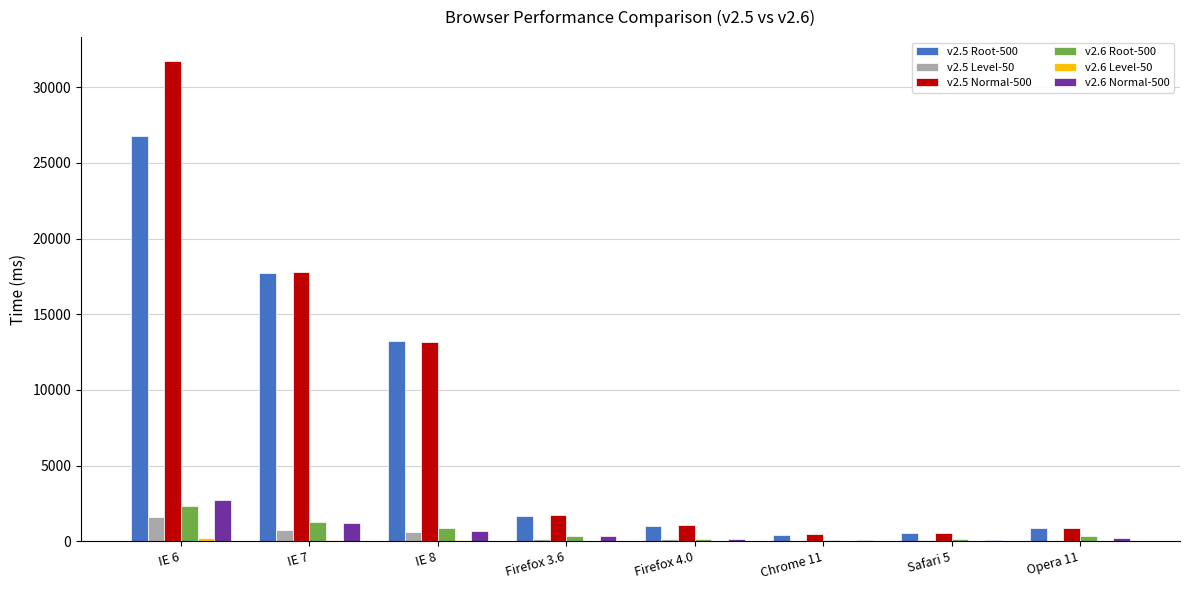

What is the maximum value for v2.5 Level-50?

1628.2